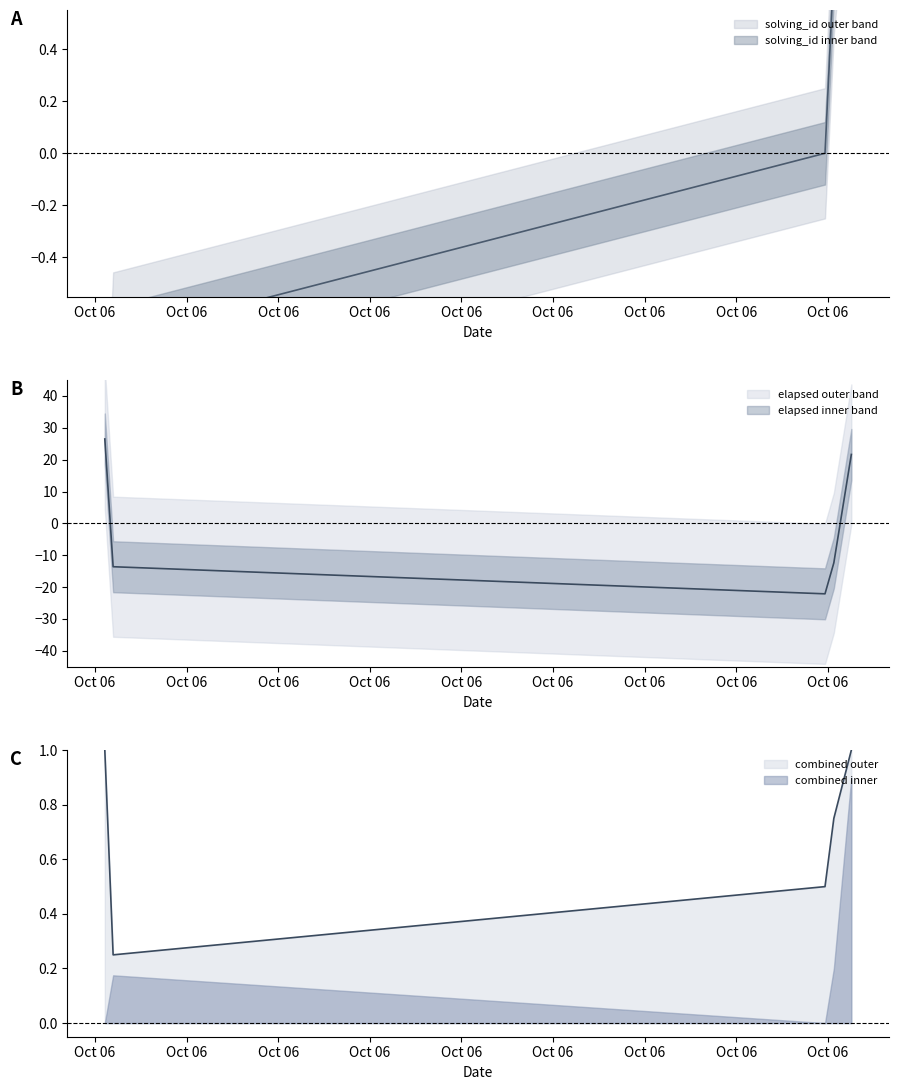

What is the value of the solving_id point at the 4th from the left?

0.7